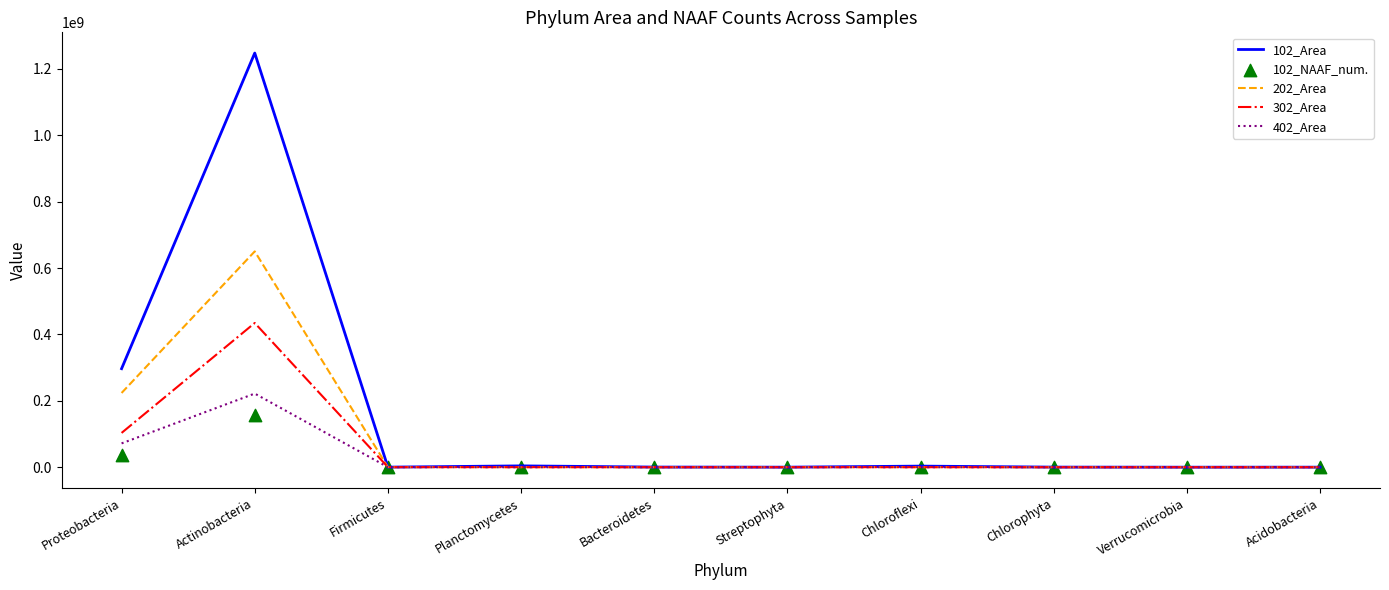

What are all the series names shown in the legend?

102_Area, 202_Area, 302_Area, 402_Area, 102_NAAF_num.